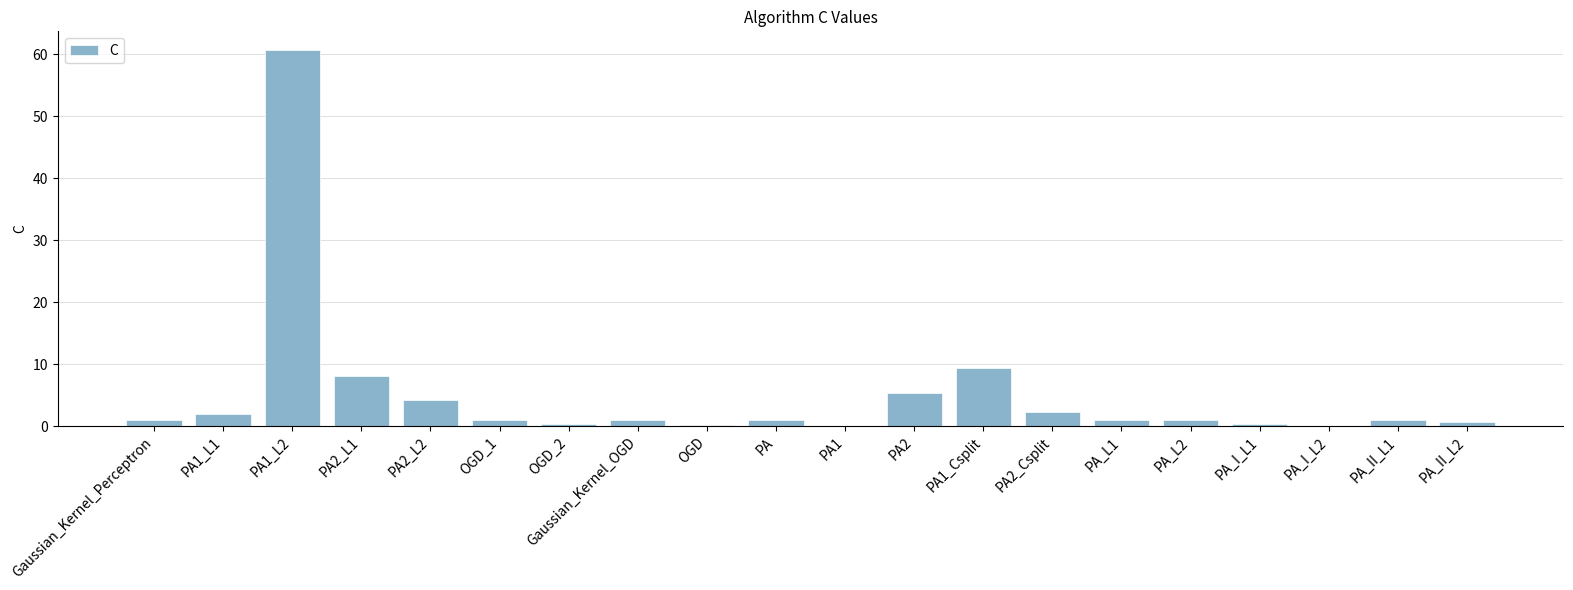

At which category does the chart reach its peak across all series?

PA1_L2